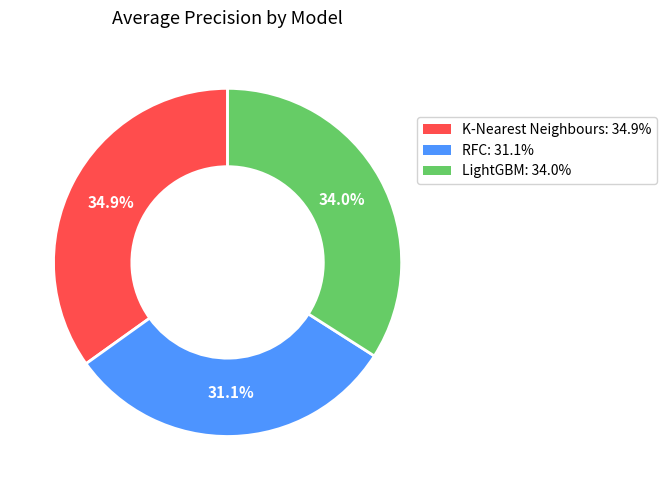

To the nearest percent, what is the average slice percentage?

33%